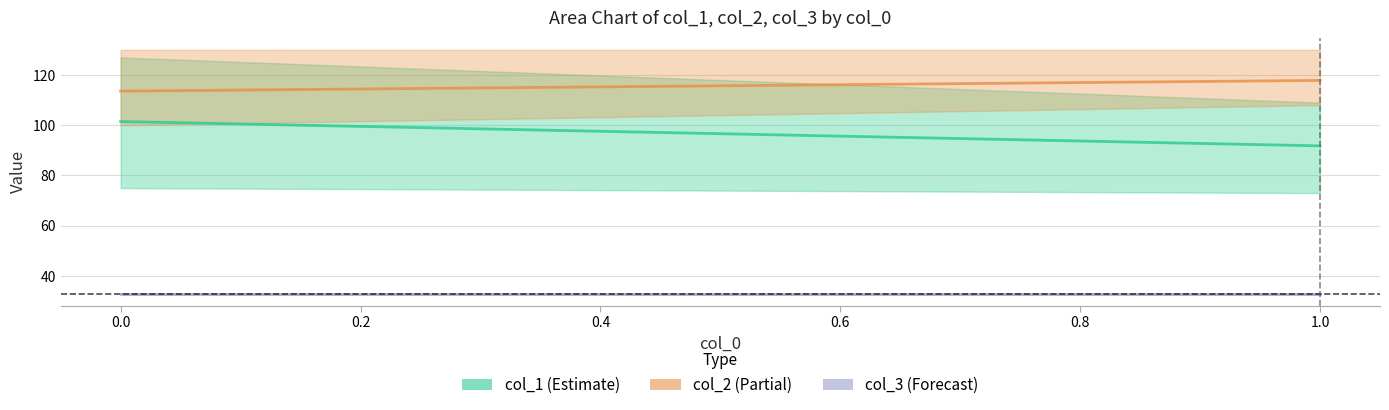

How many lines are shown in the chart?

3